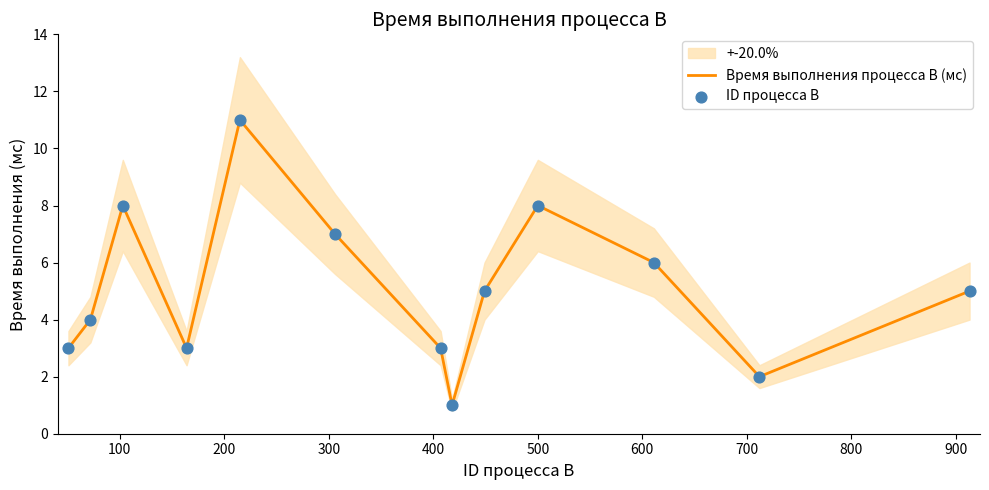

Is the value of ID процесса B at 100 greater than the value of Время выполнения процесса B (мс) at 200?

No